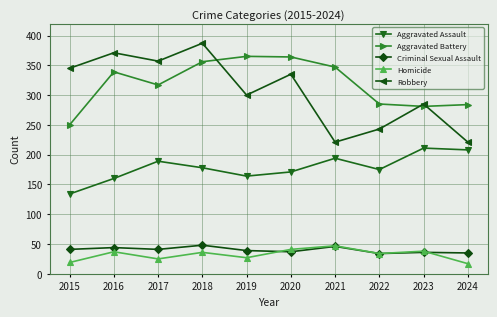

What is the average value of the Homicide series?

32